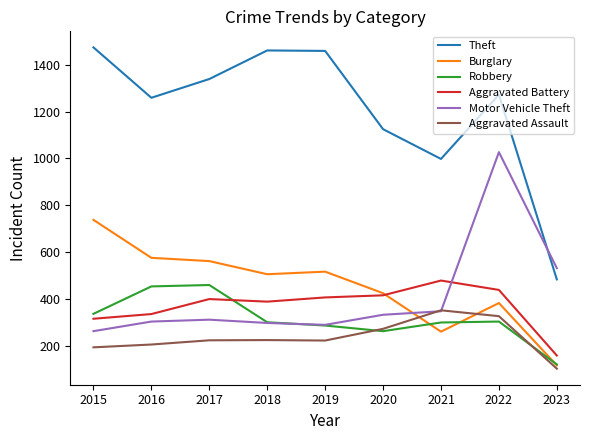

What is the minimum value for Robbery?

121